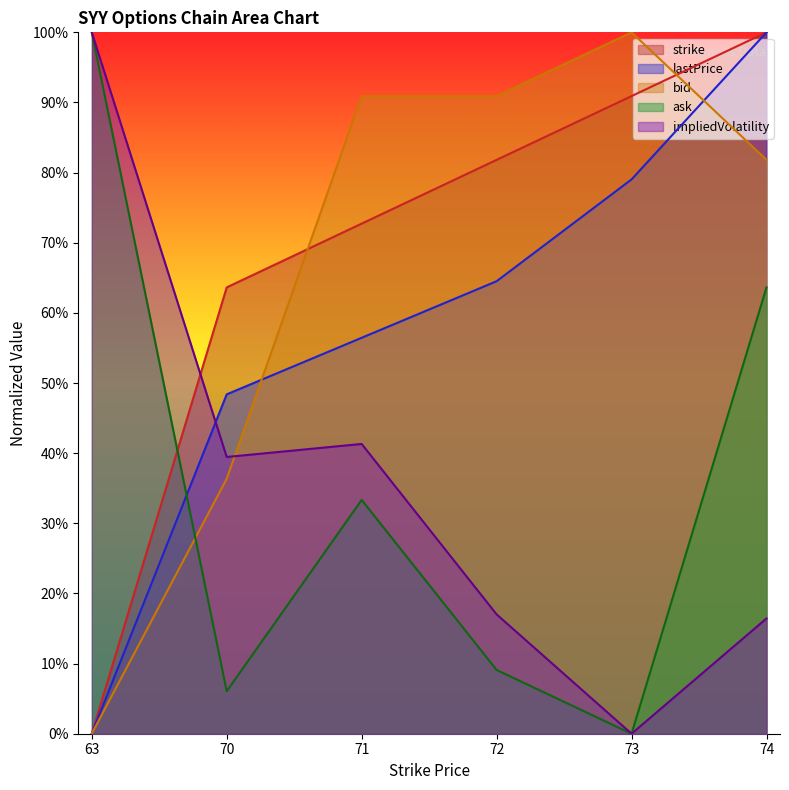

Rank the series by their maximum value, from lowest to highest.

strike, lastPrice, bid, ask, impliedVolatility